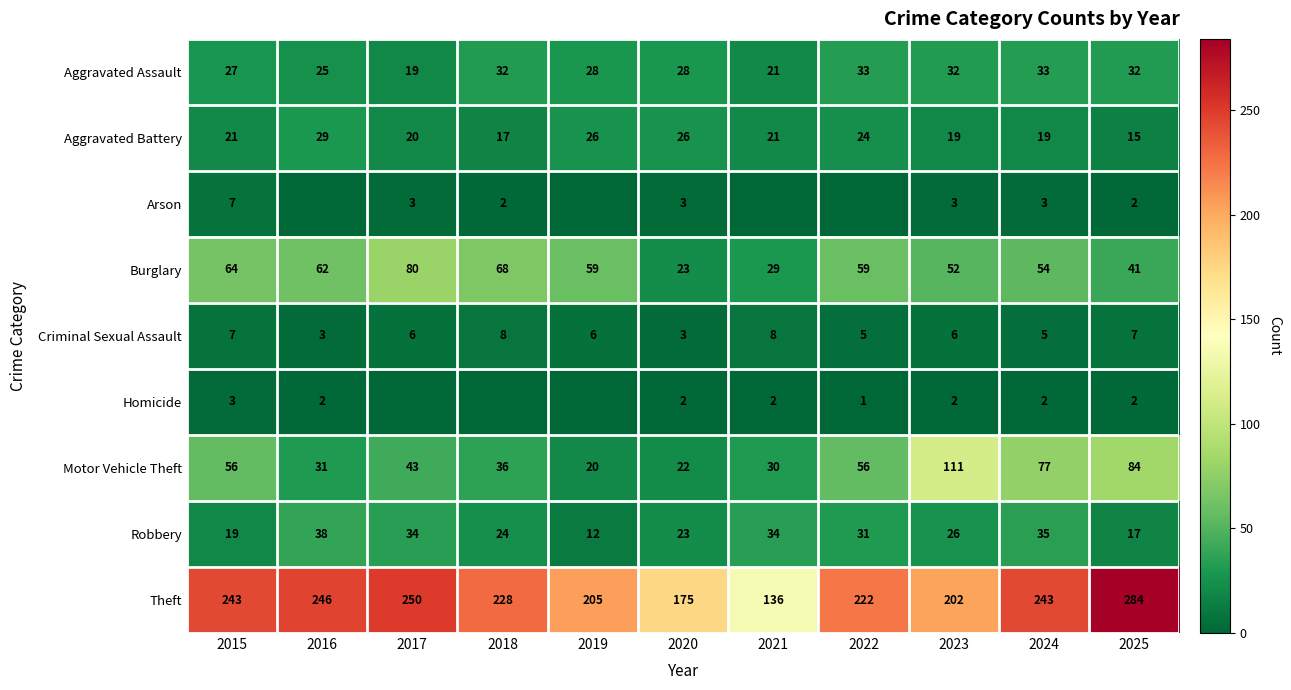

Which series changed the most between 2015 and 2024?

Motor Vehicle Theft